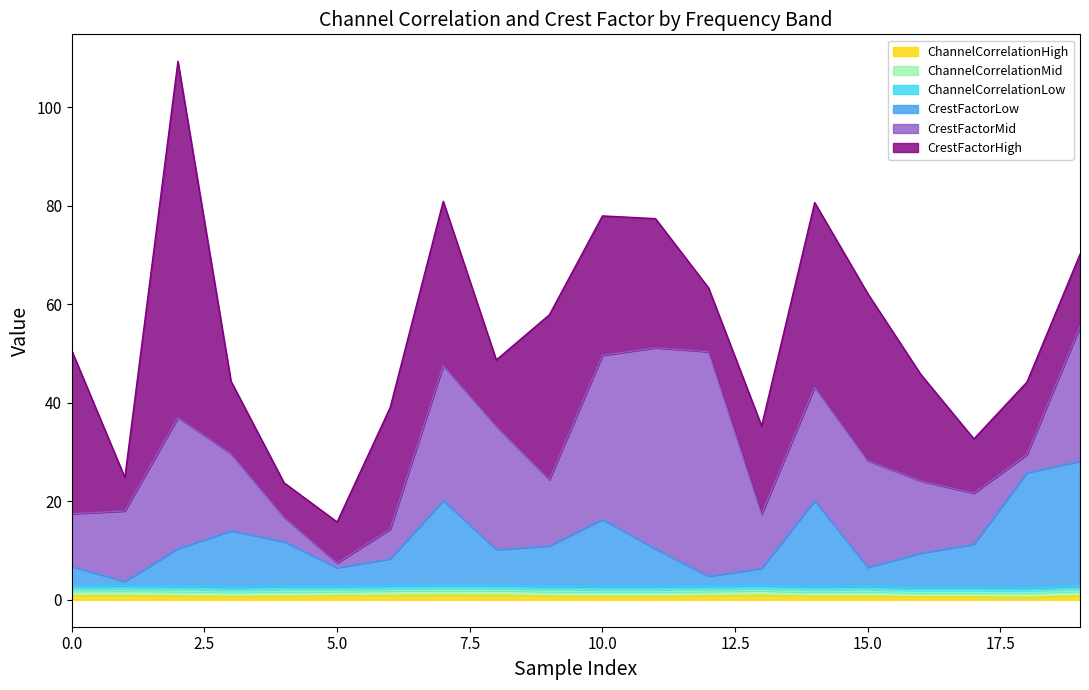

At how many categories does at least one series exceed 7?

20